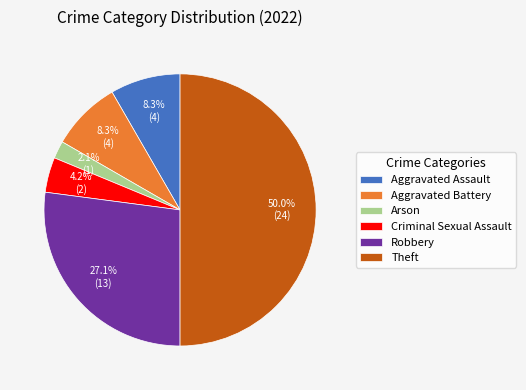

Which category has the smallest portion of the pie?

Arson